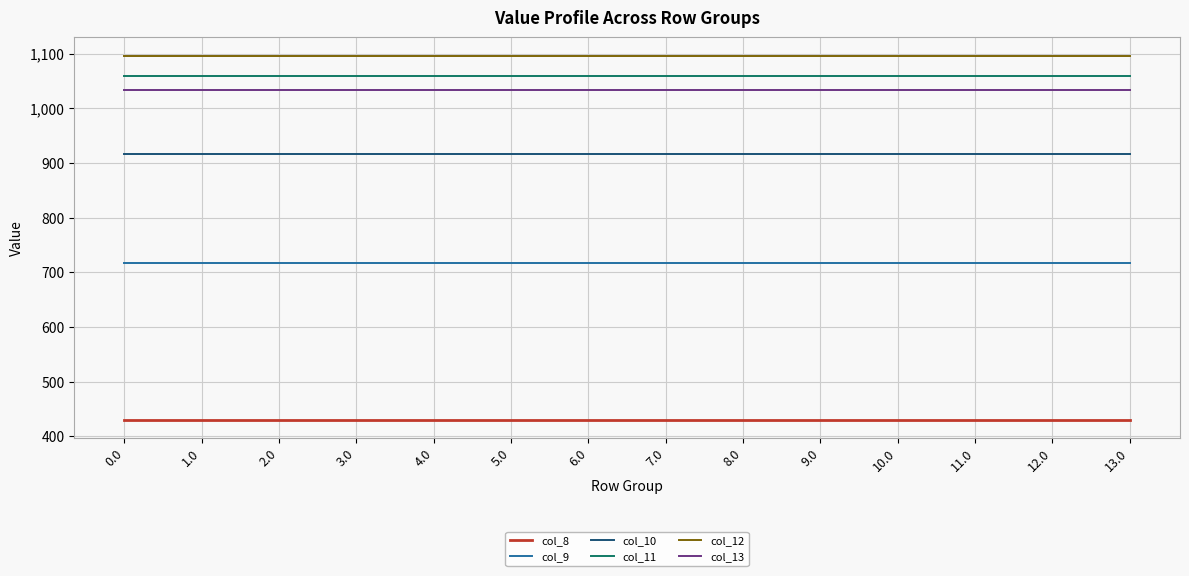

What is the sum of all col_8 values?

6024.3